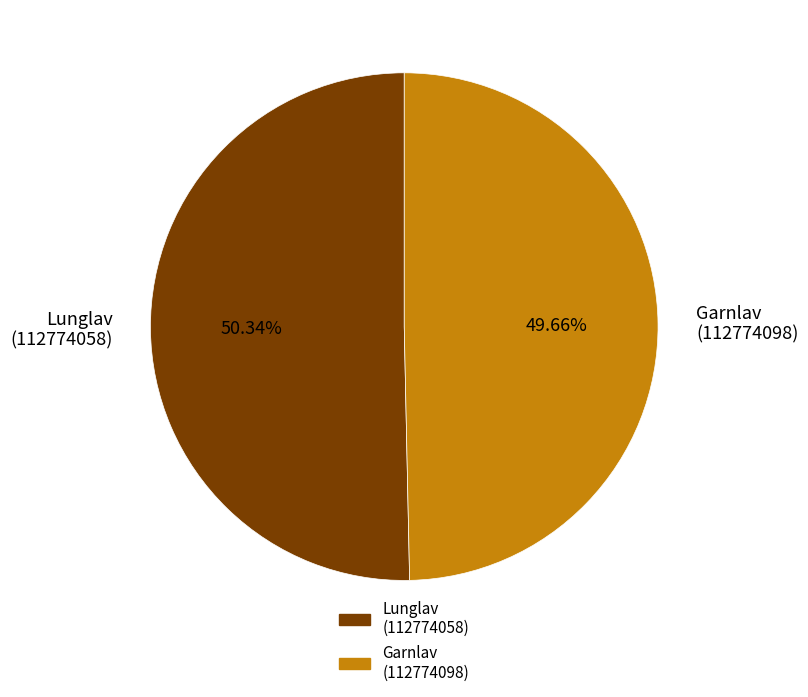

Do Lunglav (112774058) and Garnlav (112774098) together represent more than half of the pie?

Yes